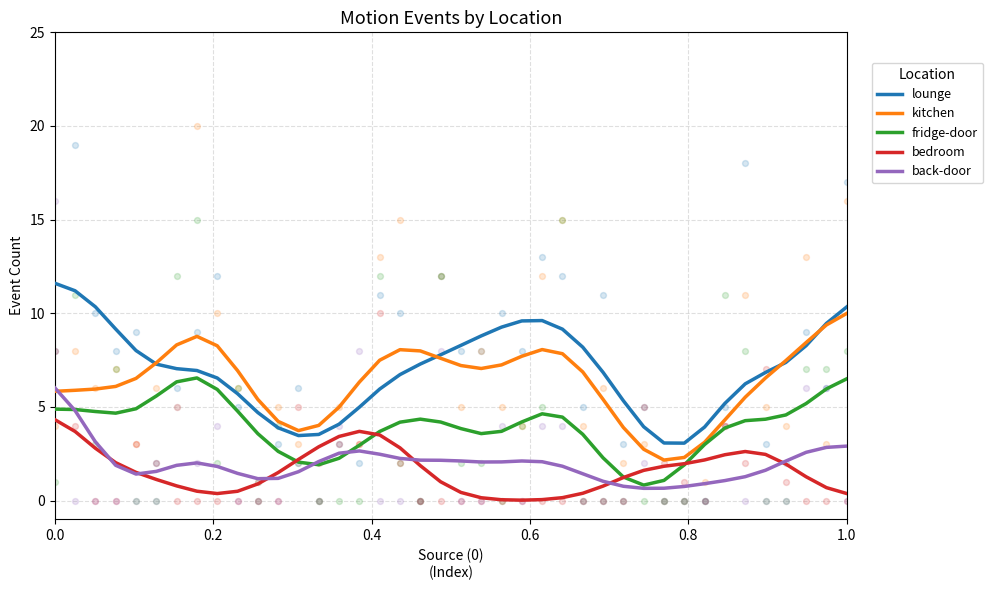

True or false: bedroom and lounge cross at least once.

False